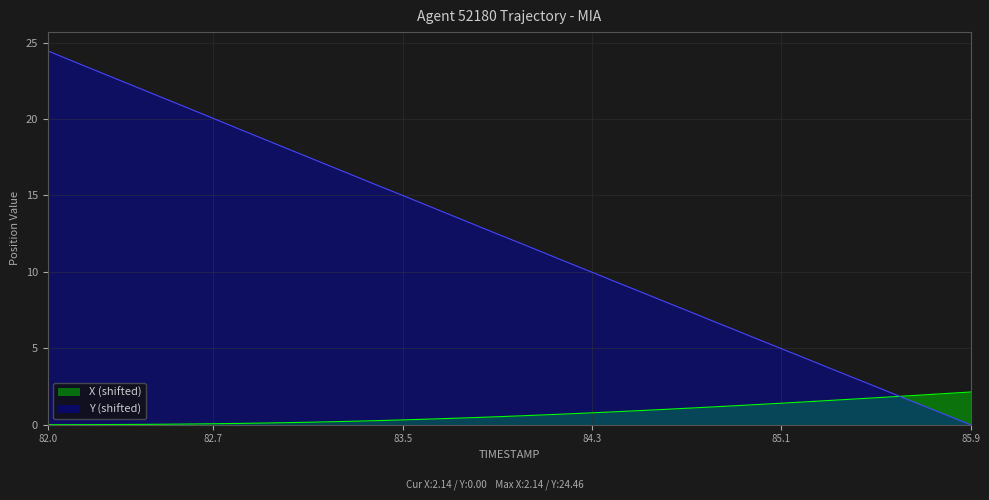

How many values in the X series exceed 0?

39